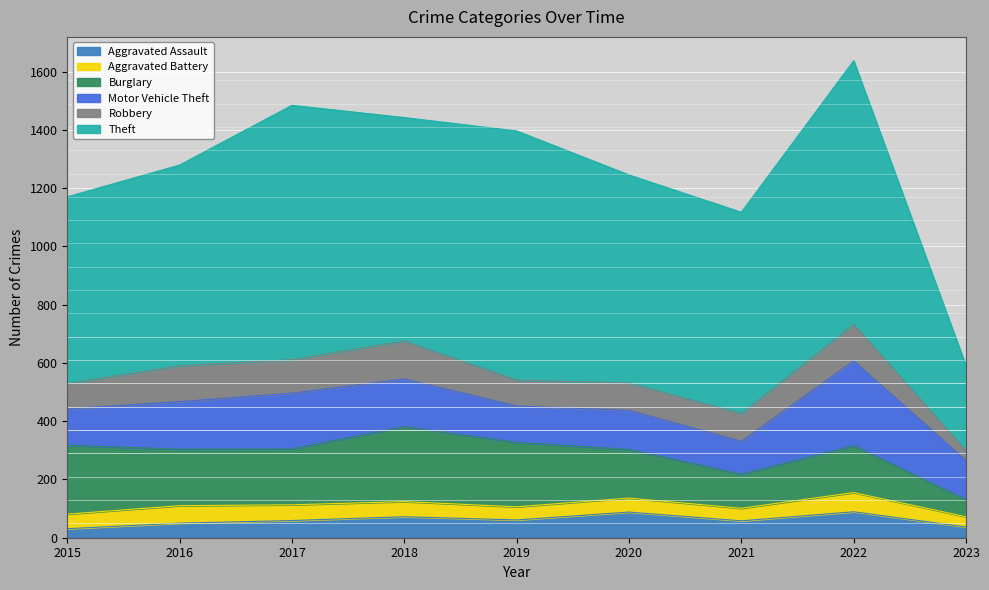

Reading right to left, extract all data points from this chart.

Aggravated Assault: 2023=37	2022=89	2021=58	2020=88	2019=61	2018=72	2017=59	2016=50	2015=31
Aggravated Battery: 2023=35	2022=66	2021=43	2020=48	2019=45	2018=52	2017=54	2016=60	2015=50
Burglary: 2023=59	2022=161	2021=117	2020=167	2019=221	2018=257	2017=192	2016=194	2015=236
Motor Vehicle Theft: 2023=134	2022=291	2021=113	2020=134	2019=125	2018=164	2017=191	2016=163	2015=125
Robbery: 2023=34	2022=125	2021=95	2020=94	2019=89	2018=130	2017=115	2016=123	2015=87
Theft: 2023=291	2022=905	2021=691	2020=714	2019=855	2018=767	2017=873	2016=689	2015=641